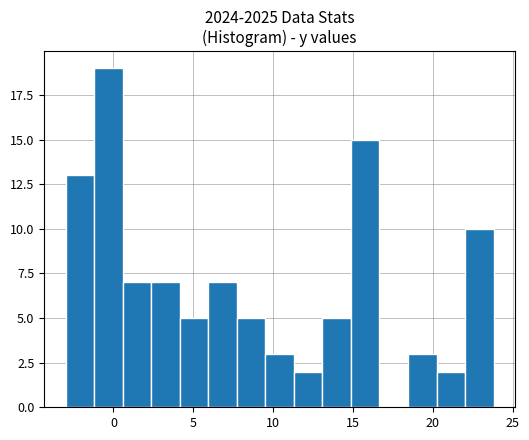

Around what value on the x-axis is the tallest bar? Give the approximate position of its centre, as read against the axis.

-0.5